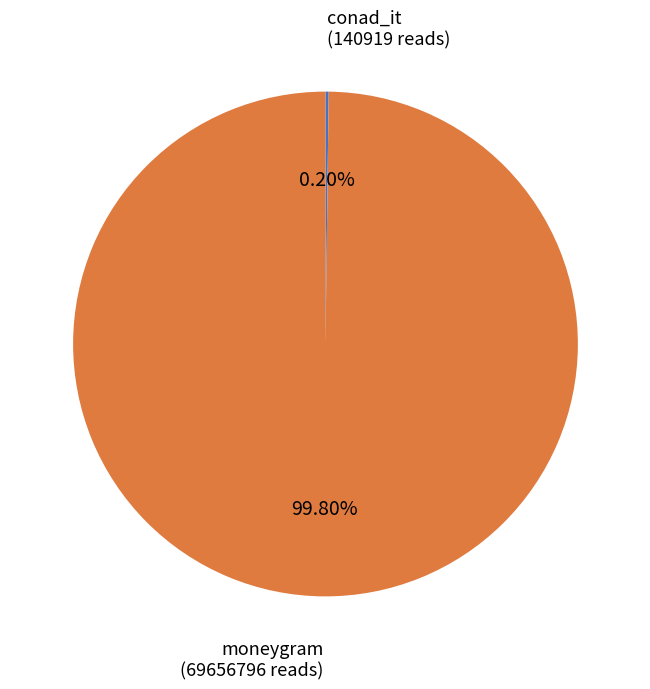

Does moneygram represent more than half of the total?

Yes